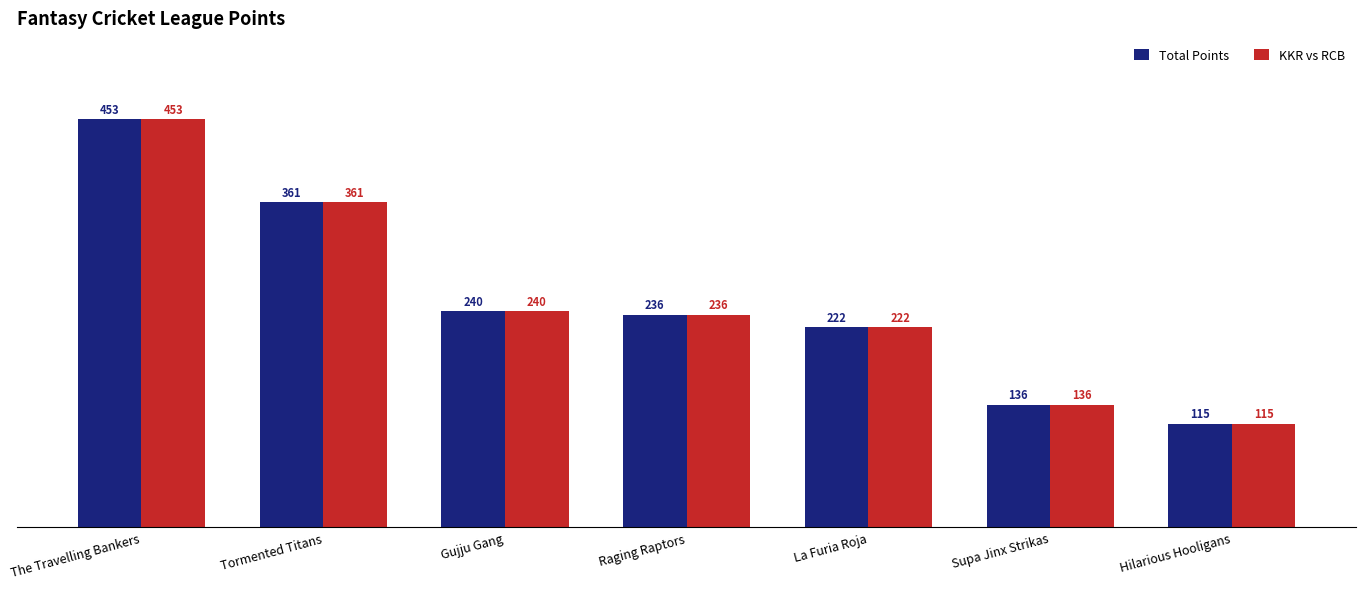

At which category does the chart reach its peak across all series?

The Travelling Bankers